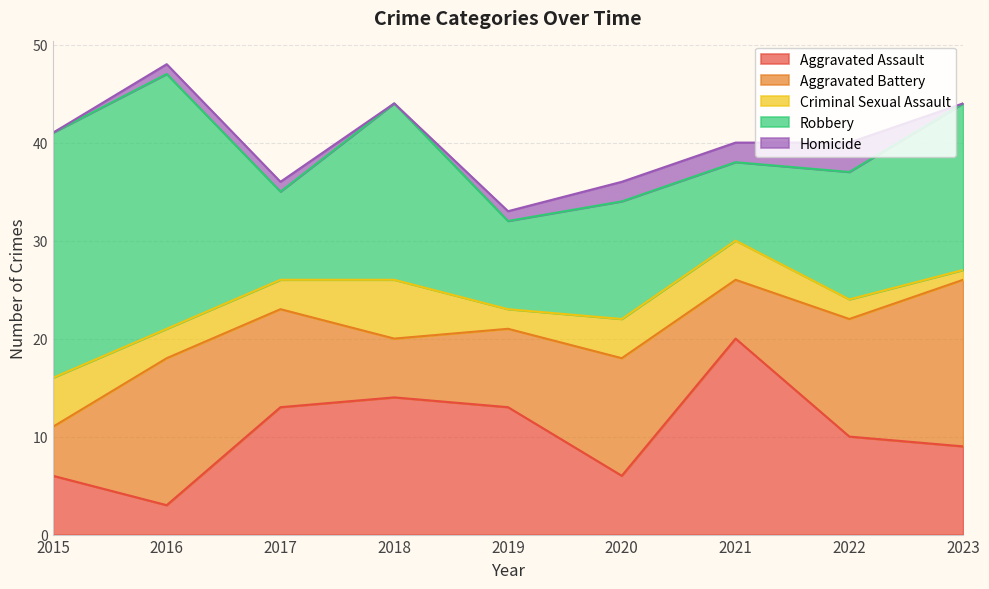

True or false: Robbery and Homicide cross at least once.

False